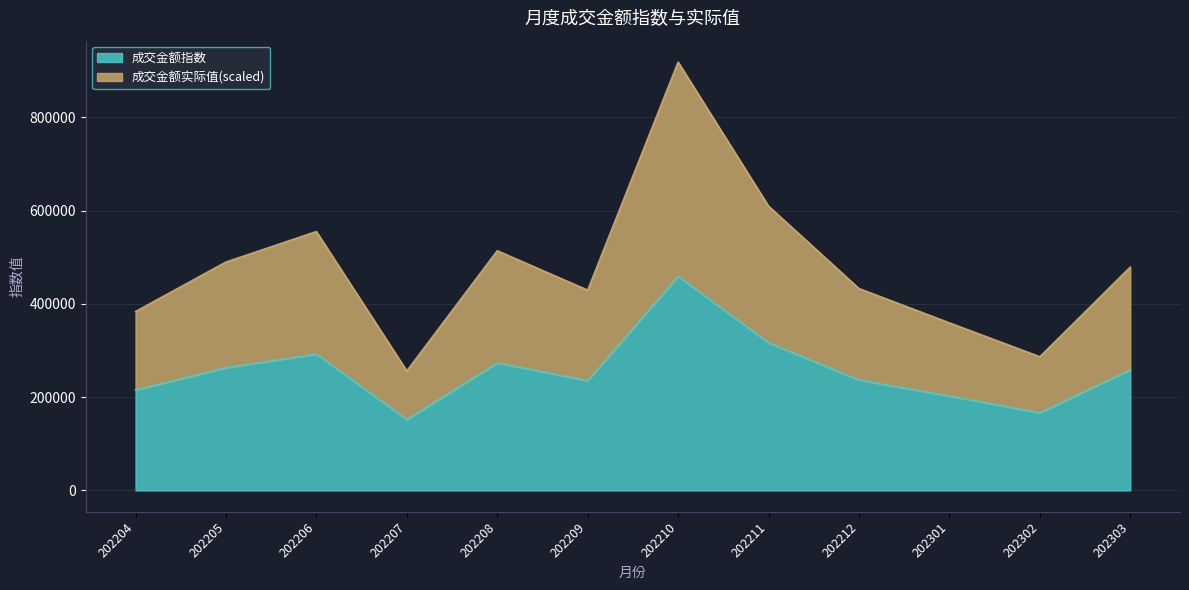

What is the value of the 成交金额指数 point at the 3rd from the left?

292551.0